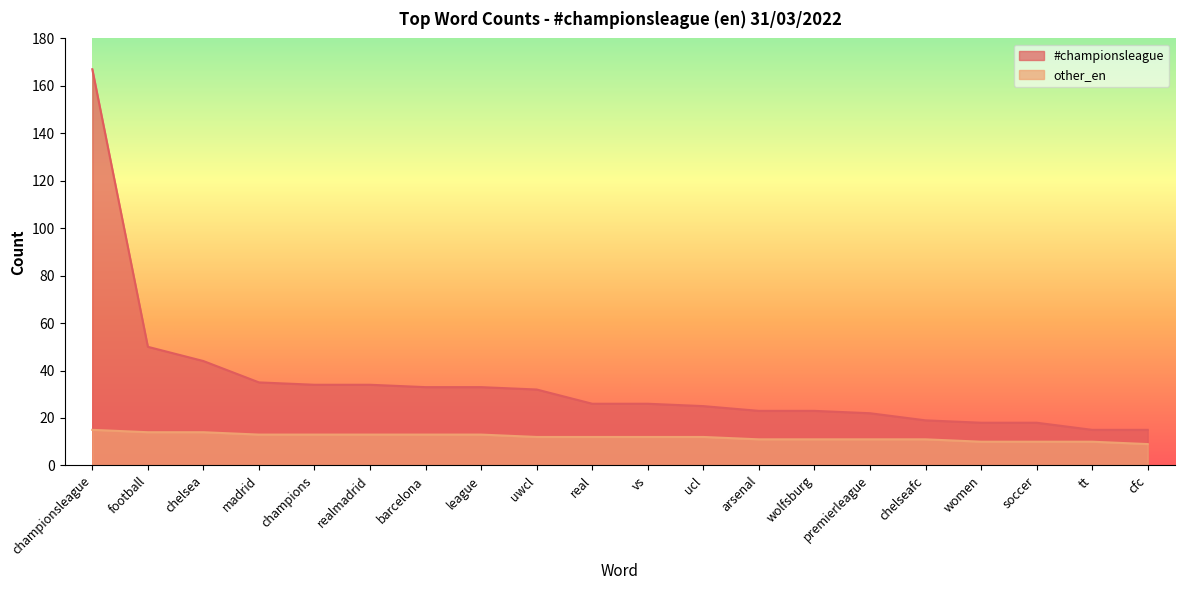

What is the label of the 13th point from the right?

league